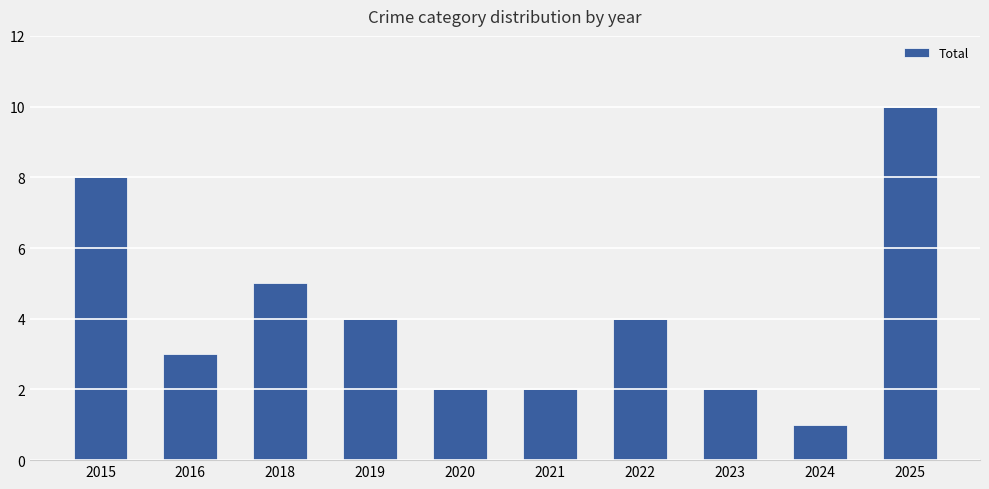

What is the value of the 6th bar from the left?

2